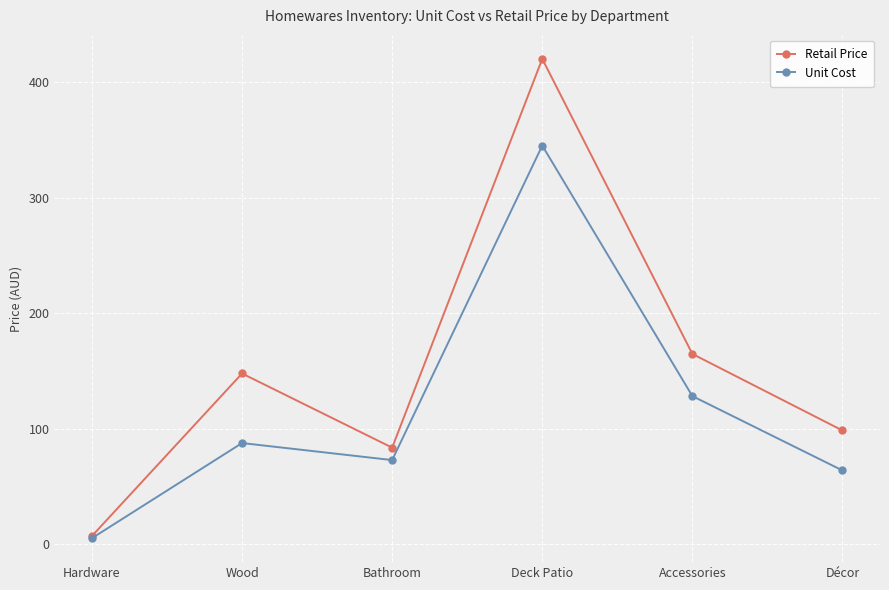

Between Wood and Accessories, which series saw the biggest shift?

Unit Cost